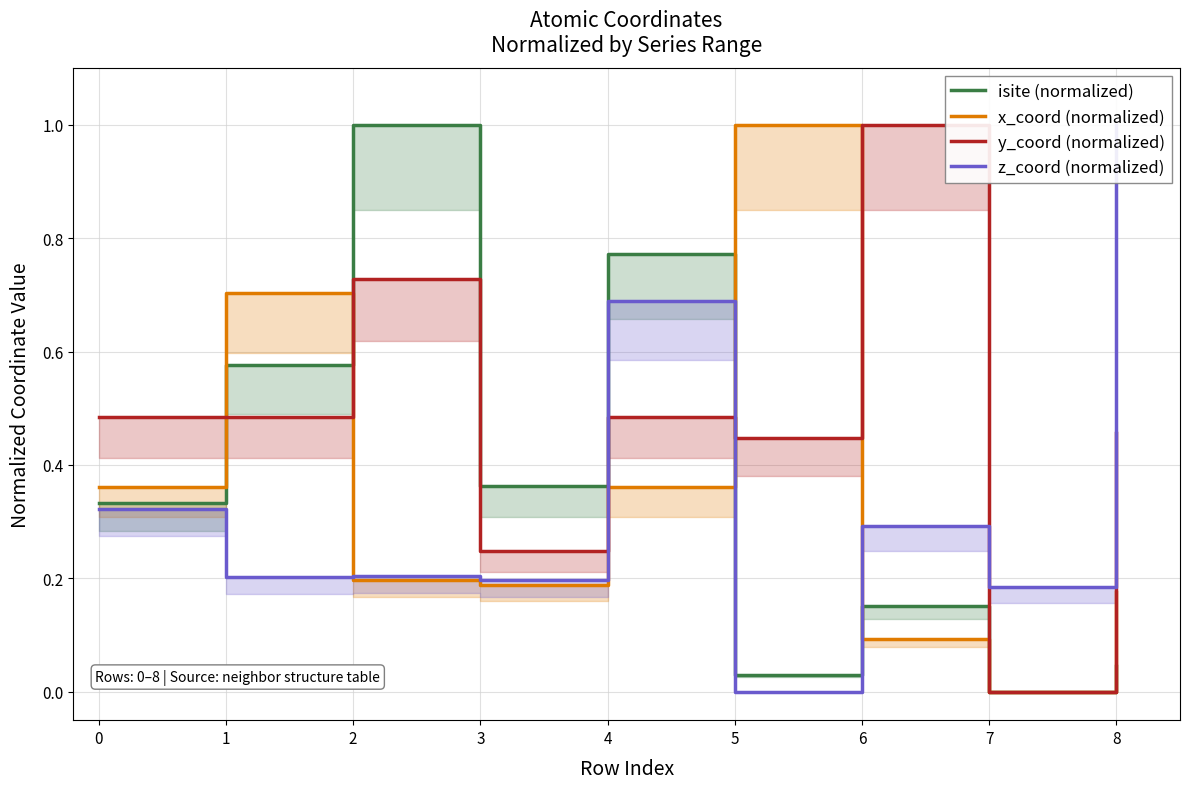

The z_coord (normalized) series shows 0.2 at 2. True or false?

True